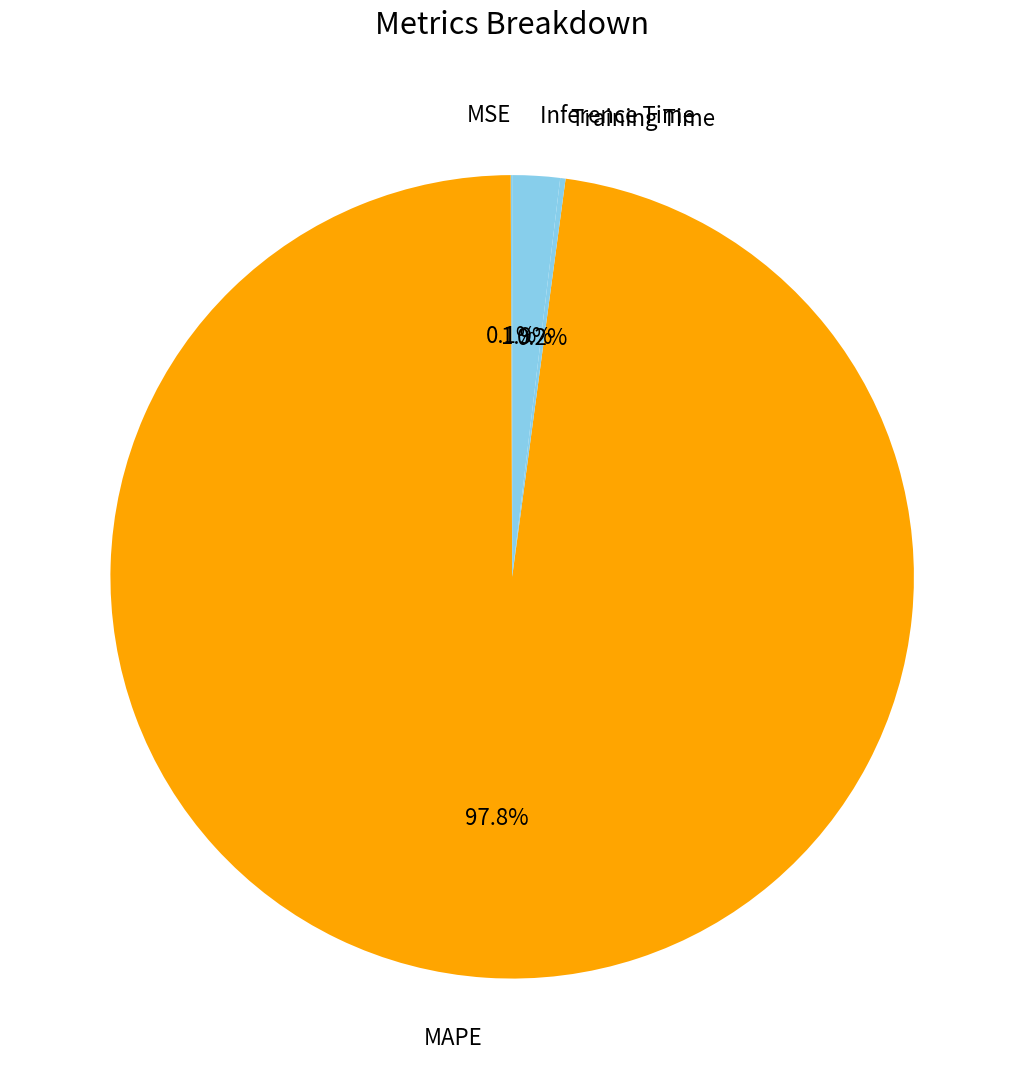

Which category has the biggest portion of the pie?

MAPE